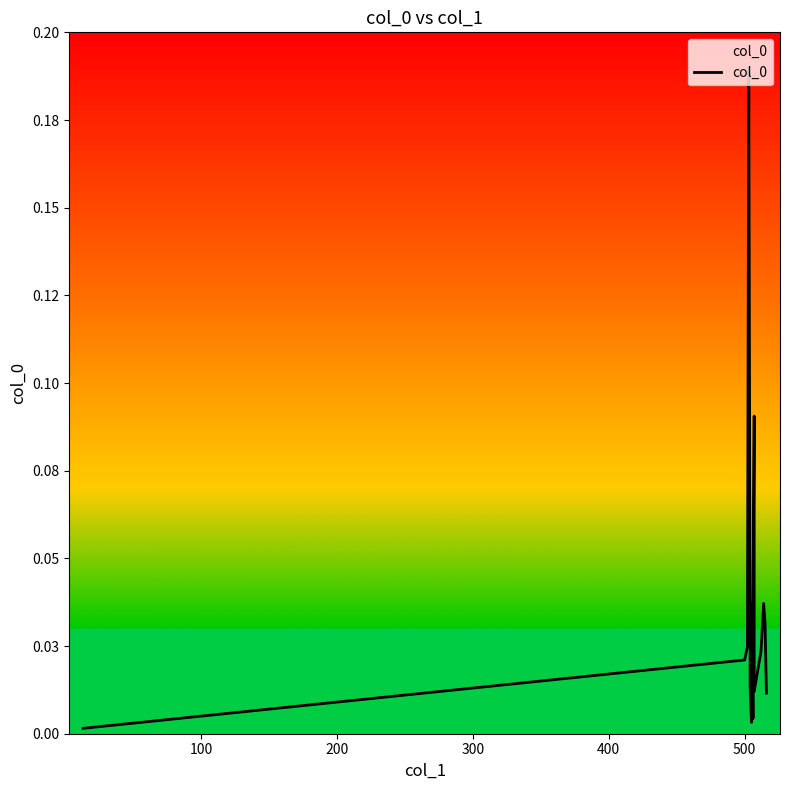

What is the greatest value displayed?

0.2